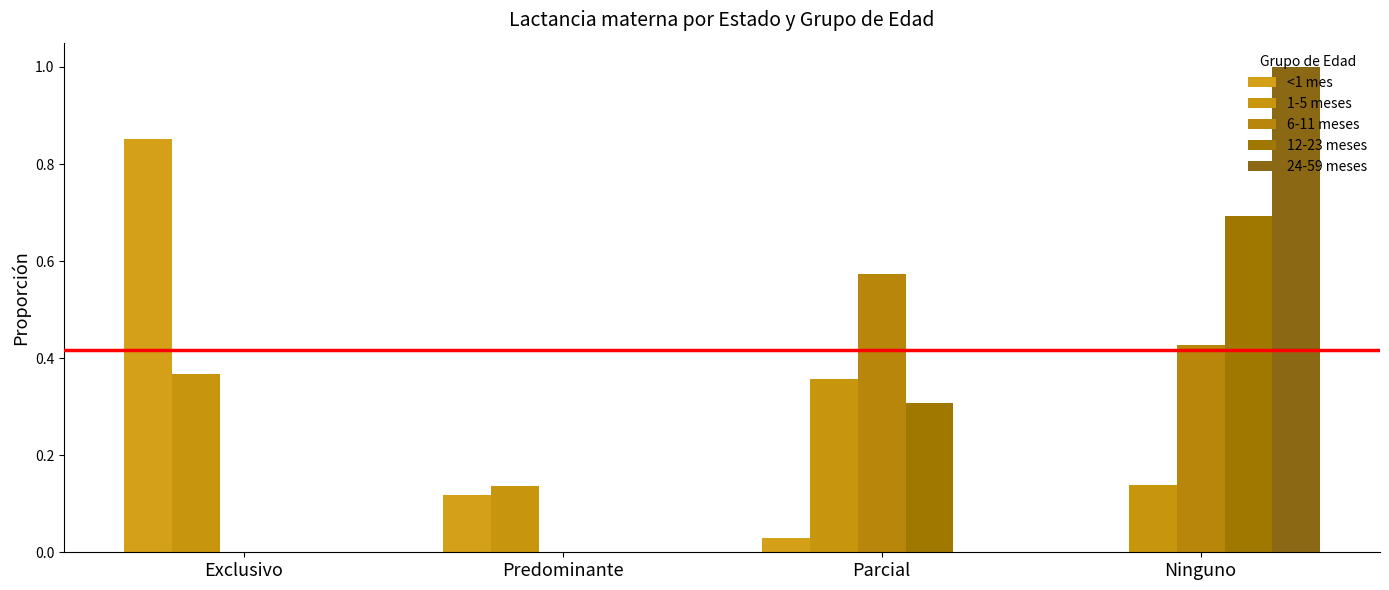

Count the 24-59 meses values in the range 0 to 1.

4